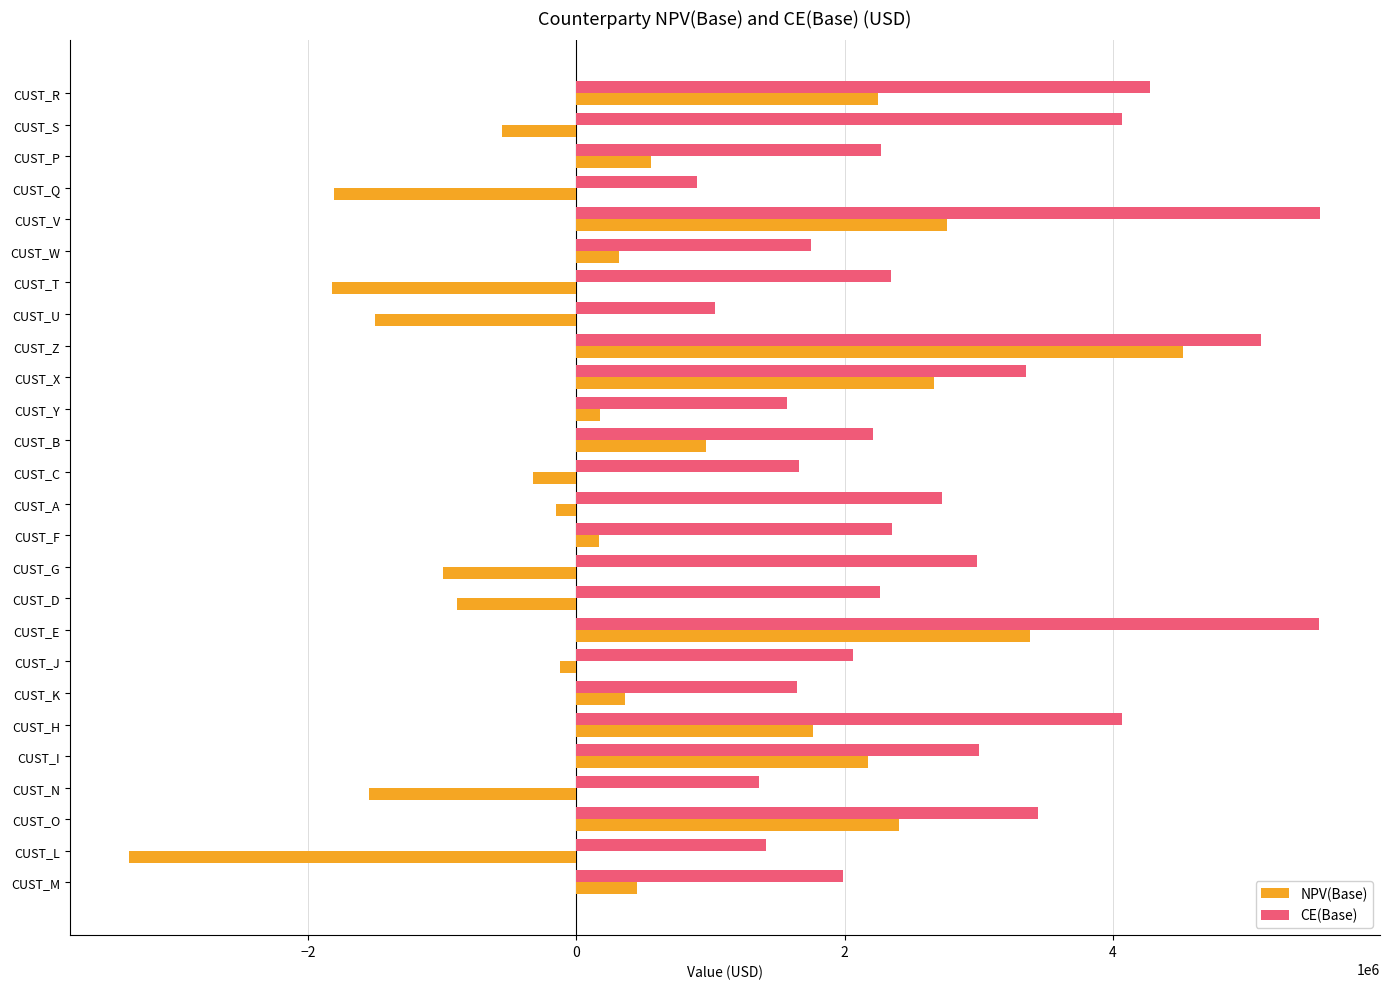

What are all the series names shown in the legend?

NPV(Base), CE(Base)